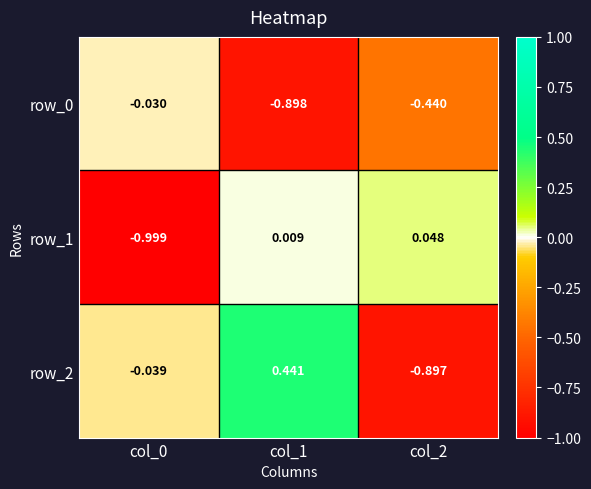

What is the difference between the row_0 values at col_0 and col_2?

0.4